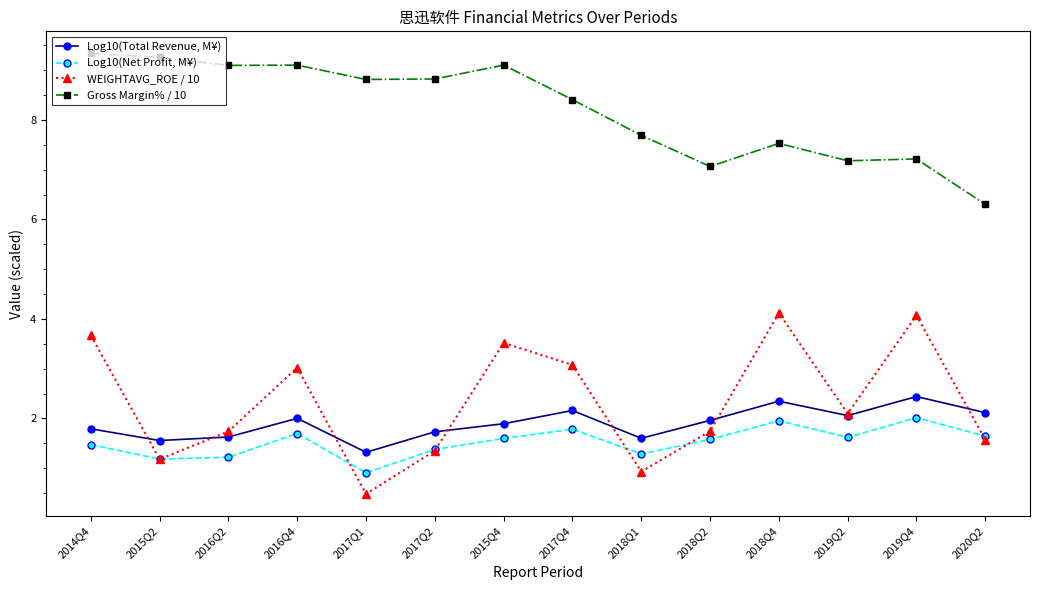

Where is WEIGHTAVG_ROE / 10 nearest to the value 2?

2019Q2